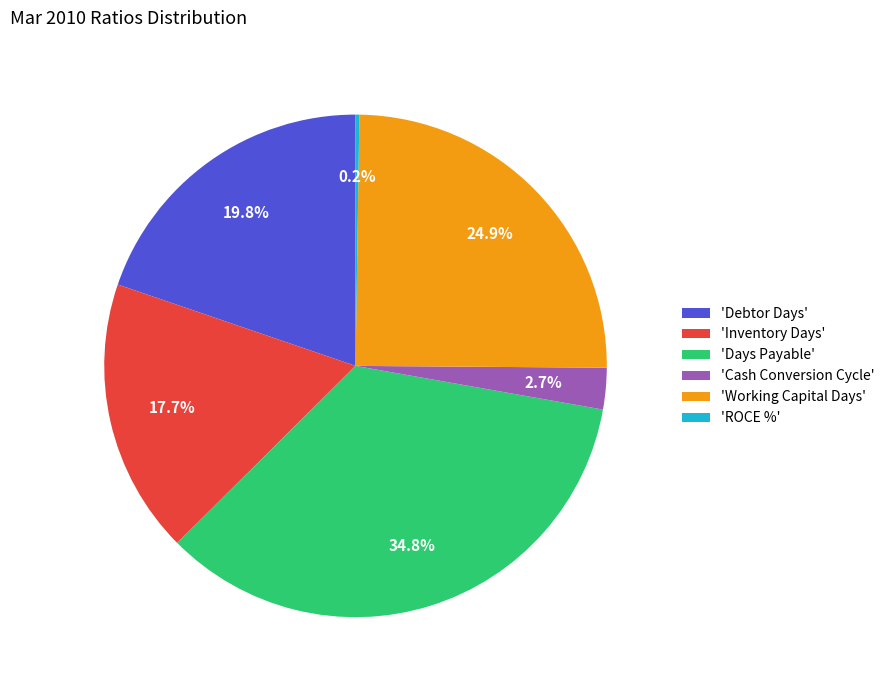

Combined, what portion of the pie is 'Days Payable' and 'Working Capital Days'?

59.6%